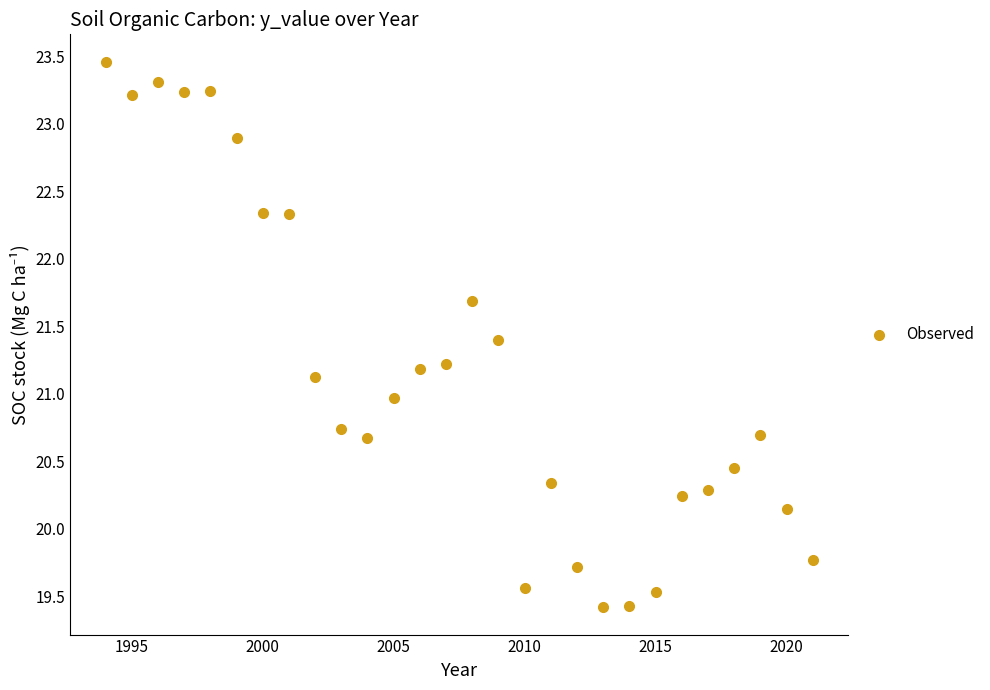

What is the range of X values (max minus min)?

27.0